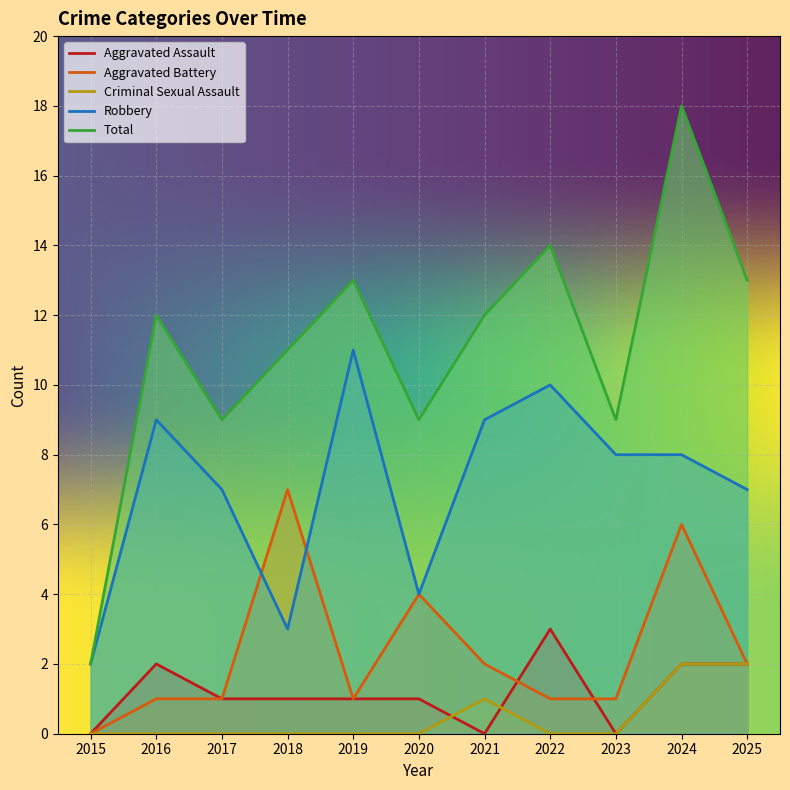

Where is Aggravated Assault nearest to the value 1?

2017